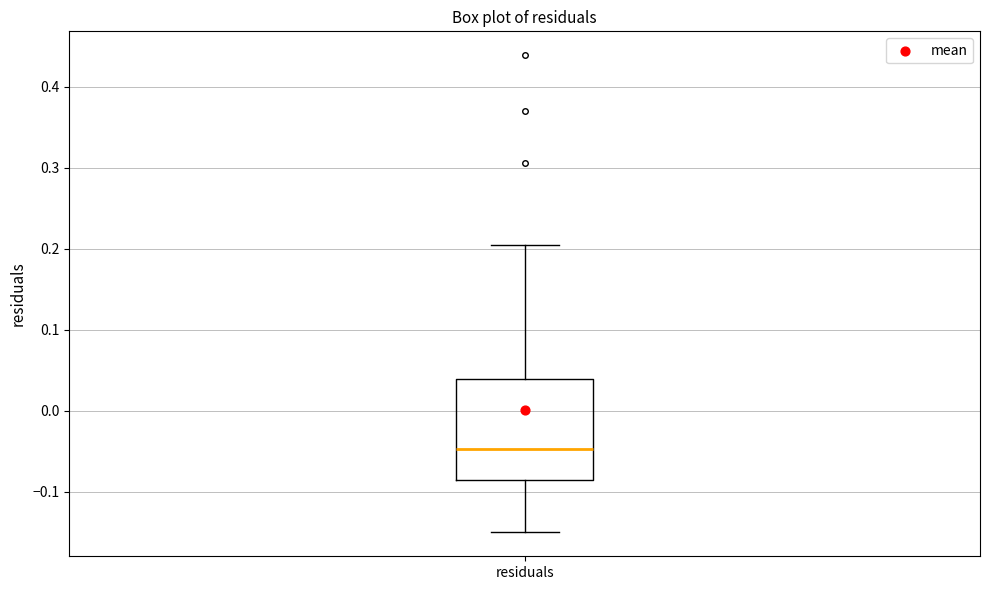

Read this box plot against the y-axis: the position of the median line, the range covered by the box, and the ends of both whiskers. The values are not printed on the chart, so give them approximately, as read against the axis.

median -0.05, box -0.09 to 0.04, whiskers -0.15 to 0.20